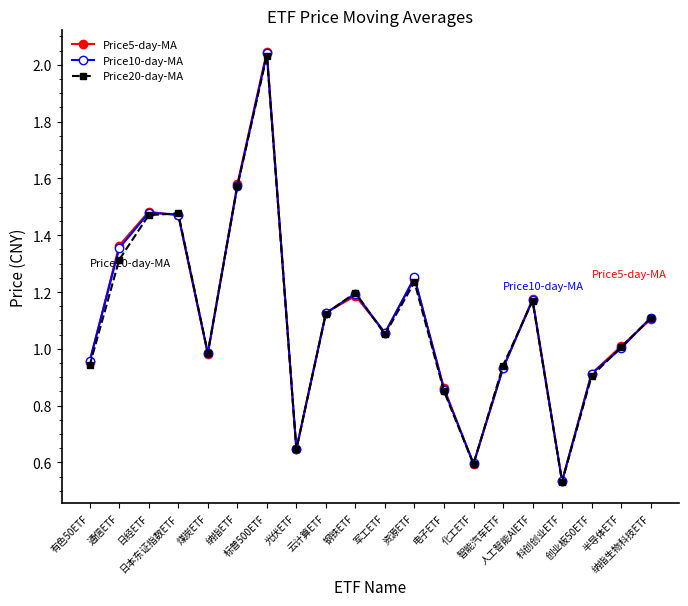

How many interior local valleys does the Price10-day-MA series have?

5